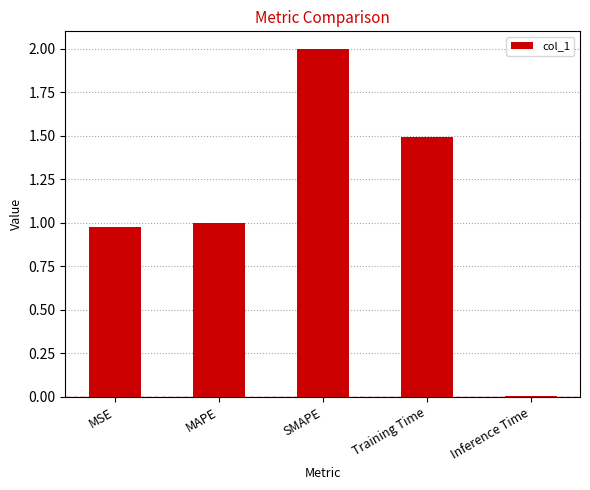

The value at SMAPE is 3.6. True or false?

False